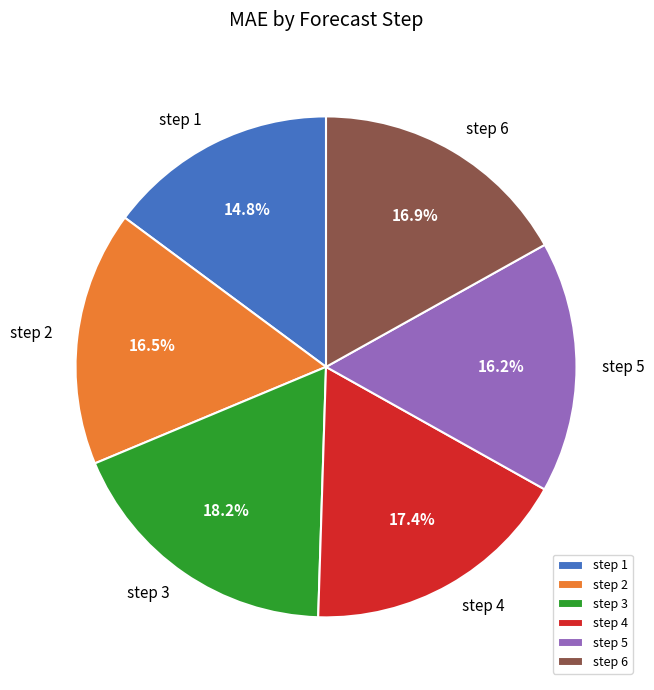

Does step 6 account for over 50% of the chart?

No